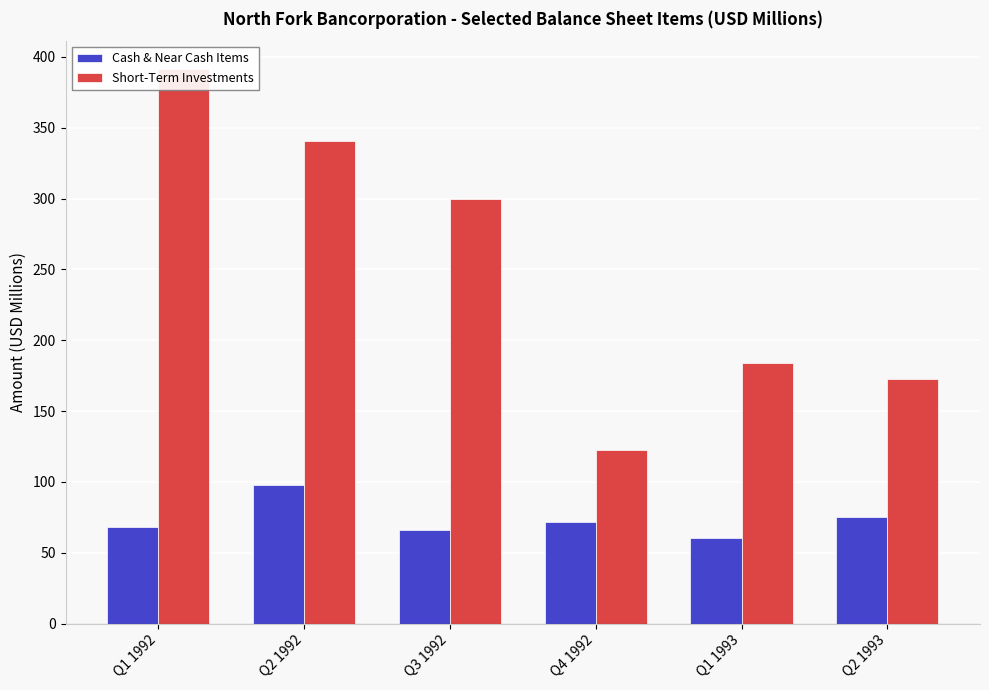

How many series are shown in this chart?

2